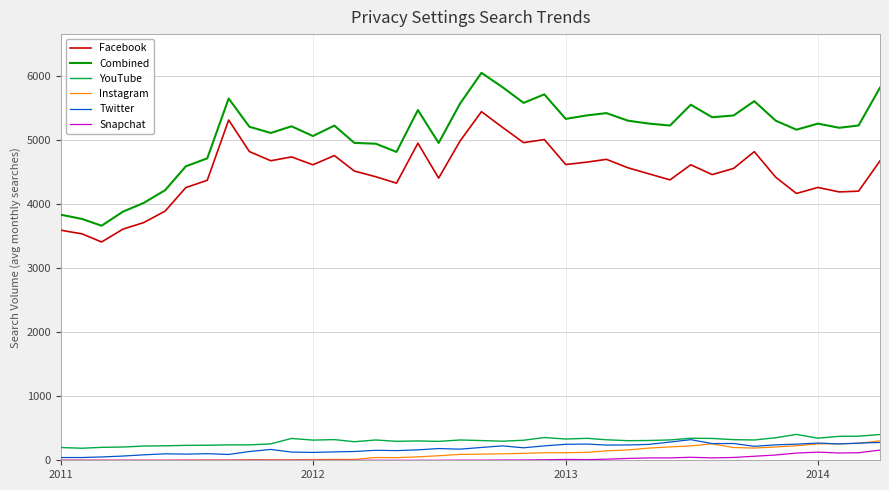

Which series has the widest spread of values?

Combined